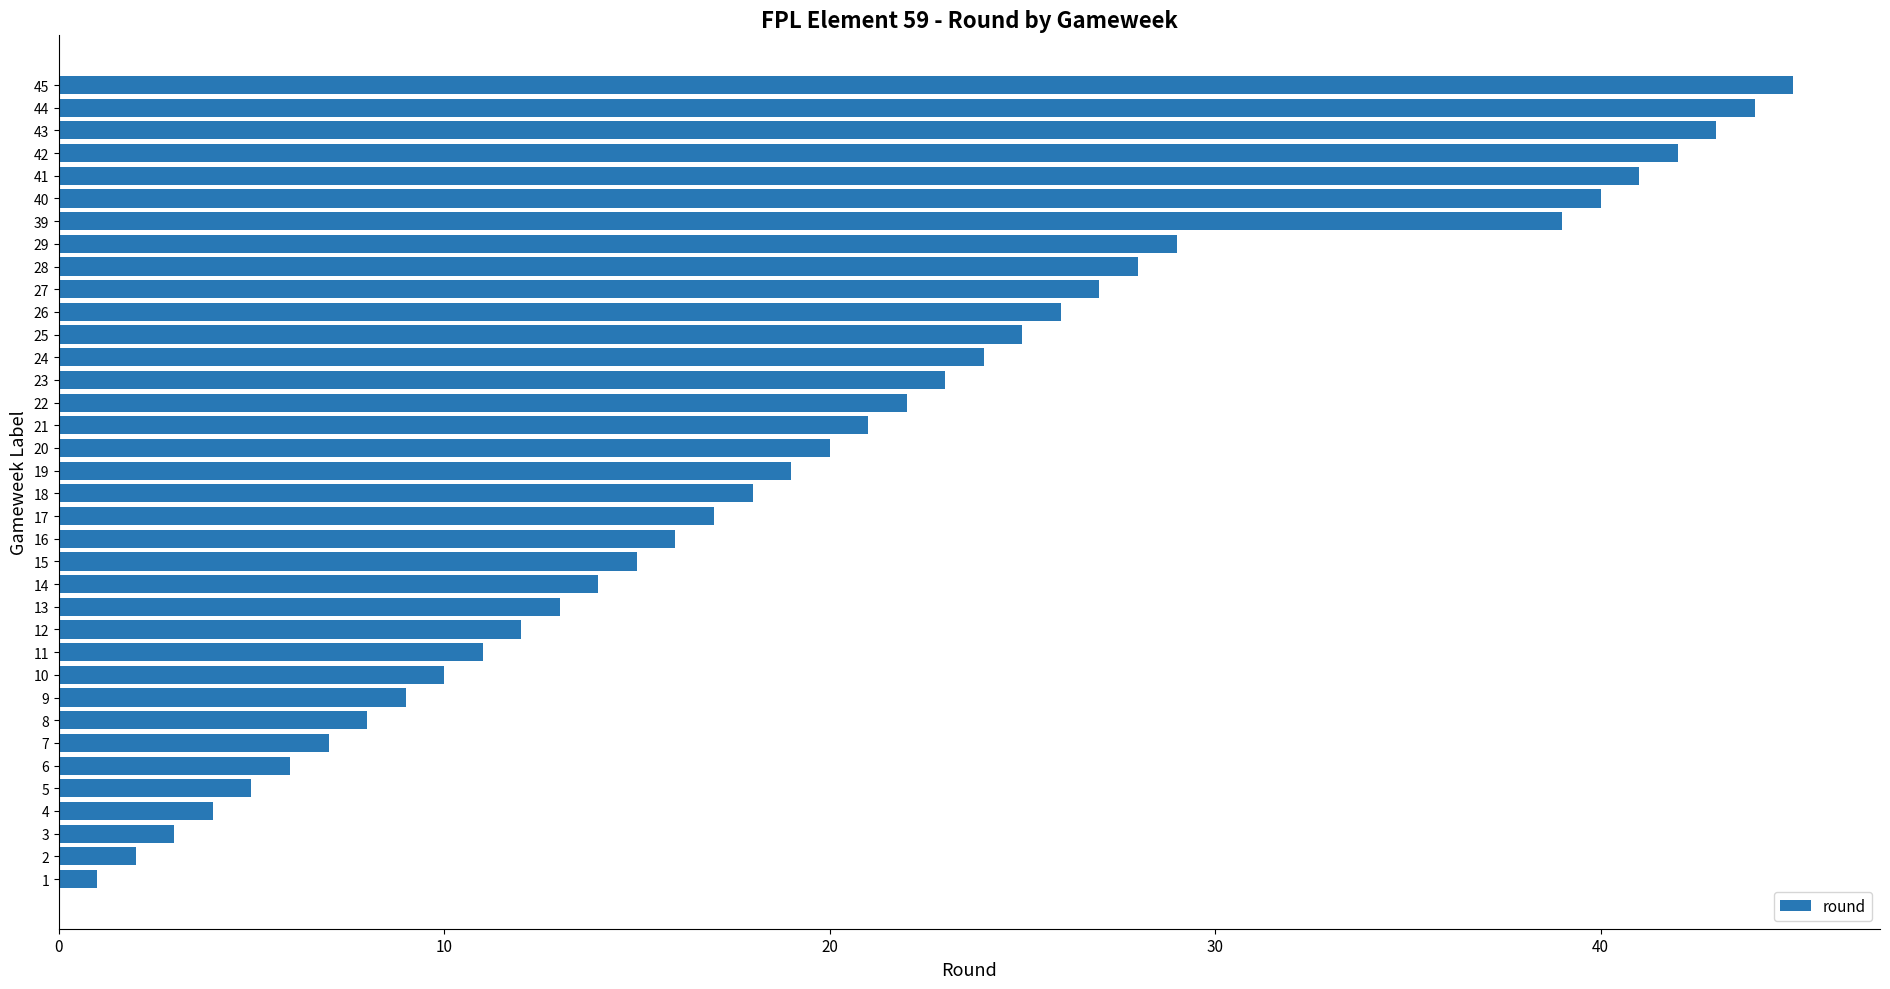

The value at 19 is 19. True or false?

True